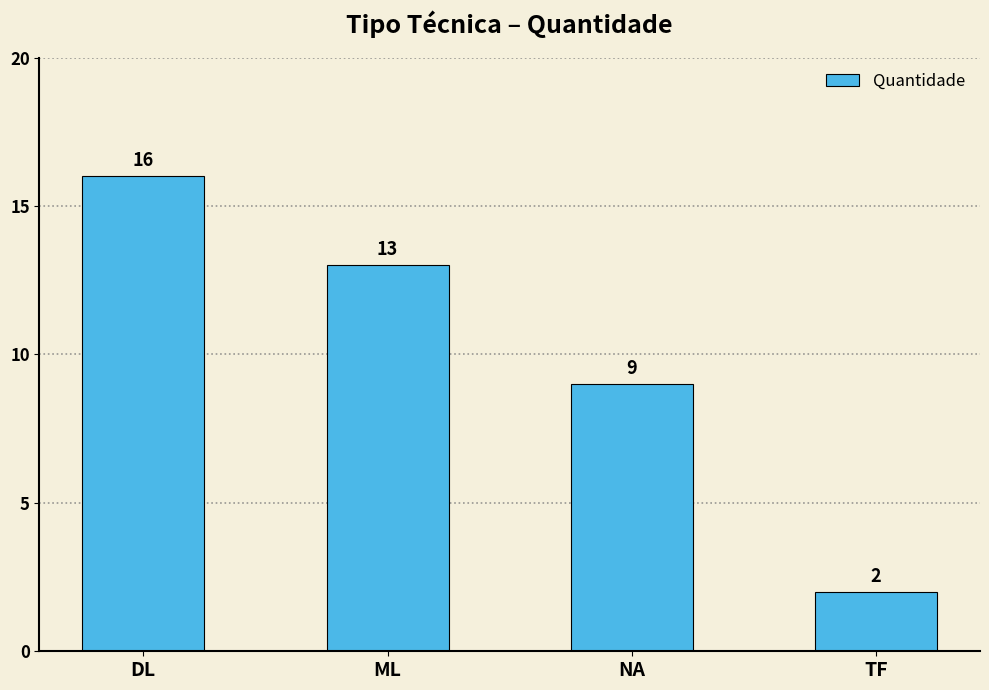

What is the maximum value shown in the chart?

16